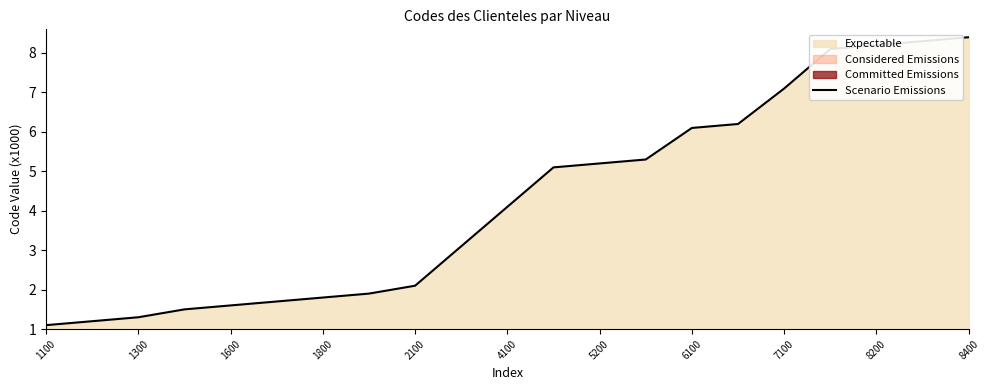

At which label is Scenario Emissions closest to 4?

4100